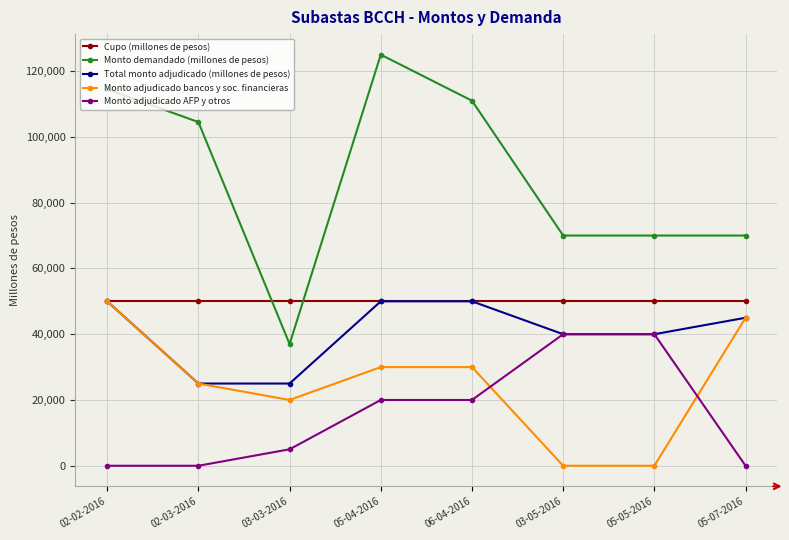

Is it true that Monto adjudicado bancos y soc. financieras equals 45000 at 05-07-2016?

True